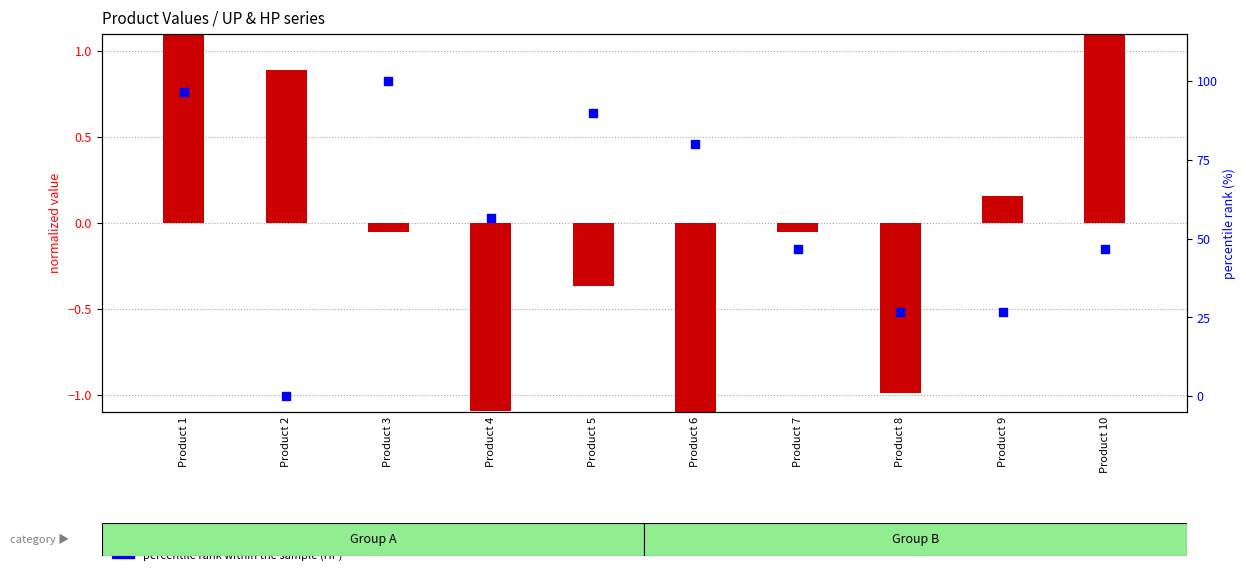

What are all the series names shown in the legend?

transformed count (UP), percentile rank within the sample (HP)